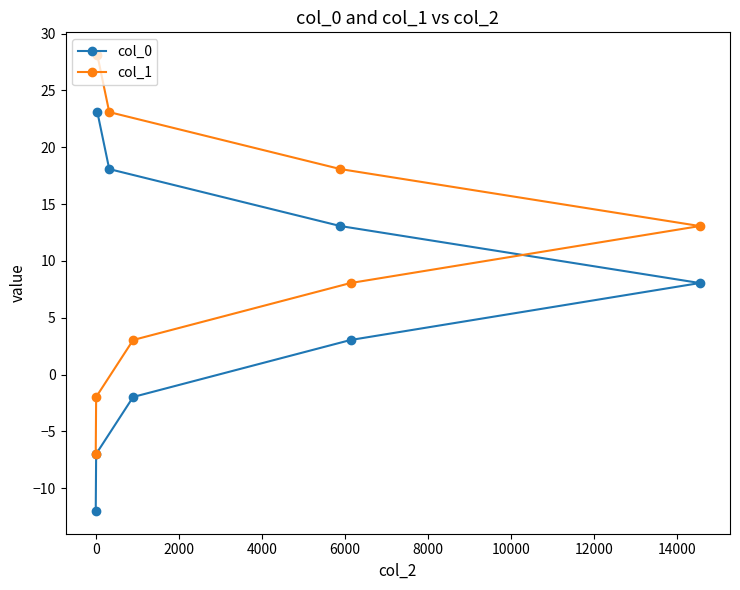

Rank the series by their average value, from lowest to highest.

col_0, col_1